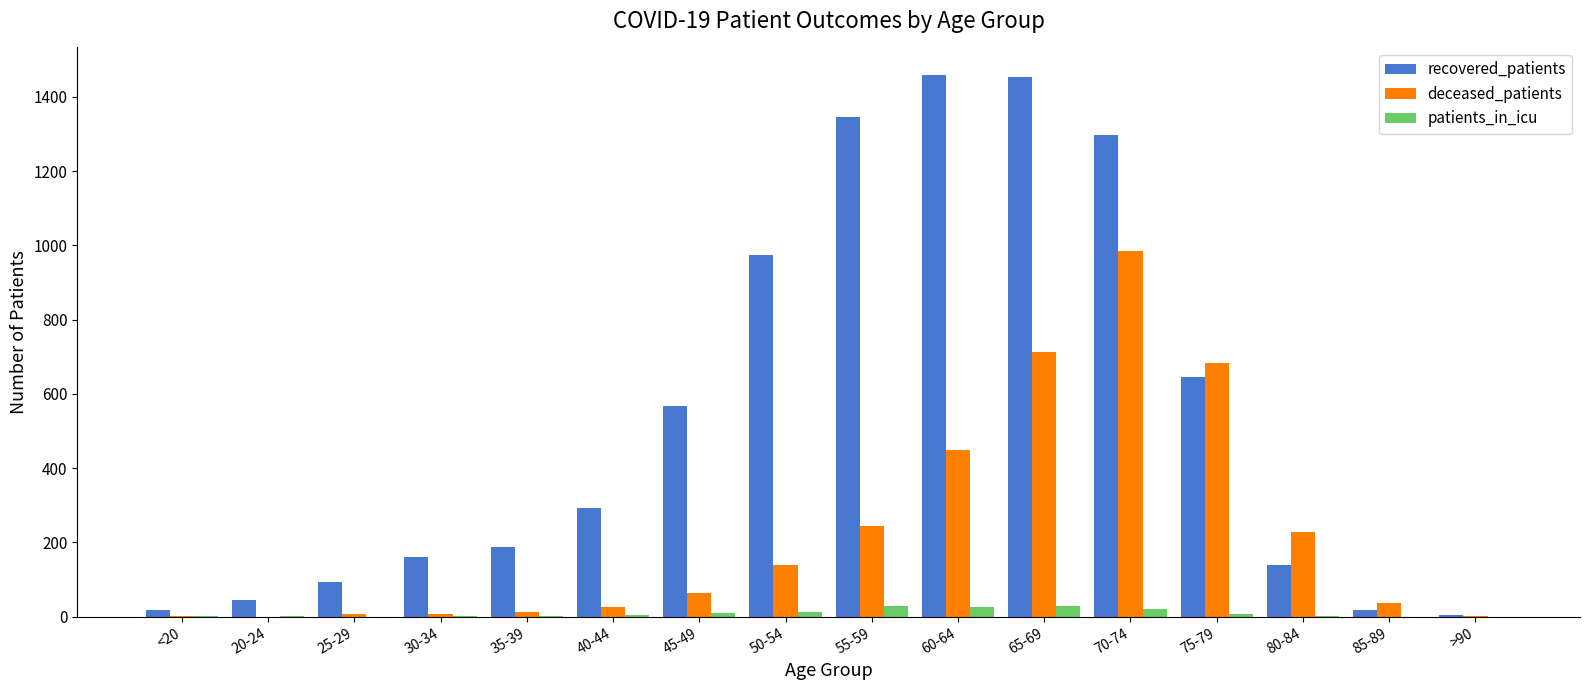

What is the average value of the patients_in_icu series?

9